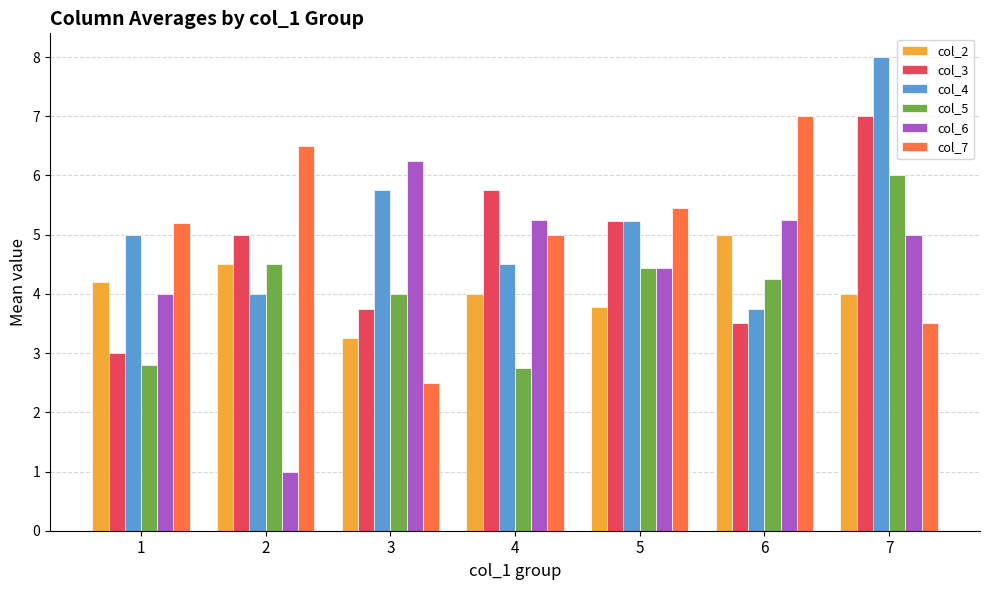

What is the minimum value shown in the chart?

1.0